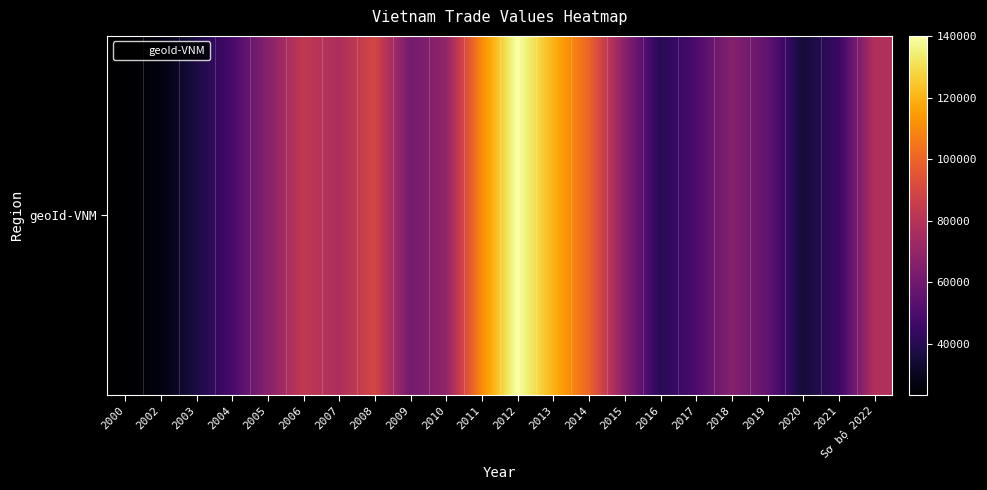

At which label does the data first exceed 66558?

2006